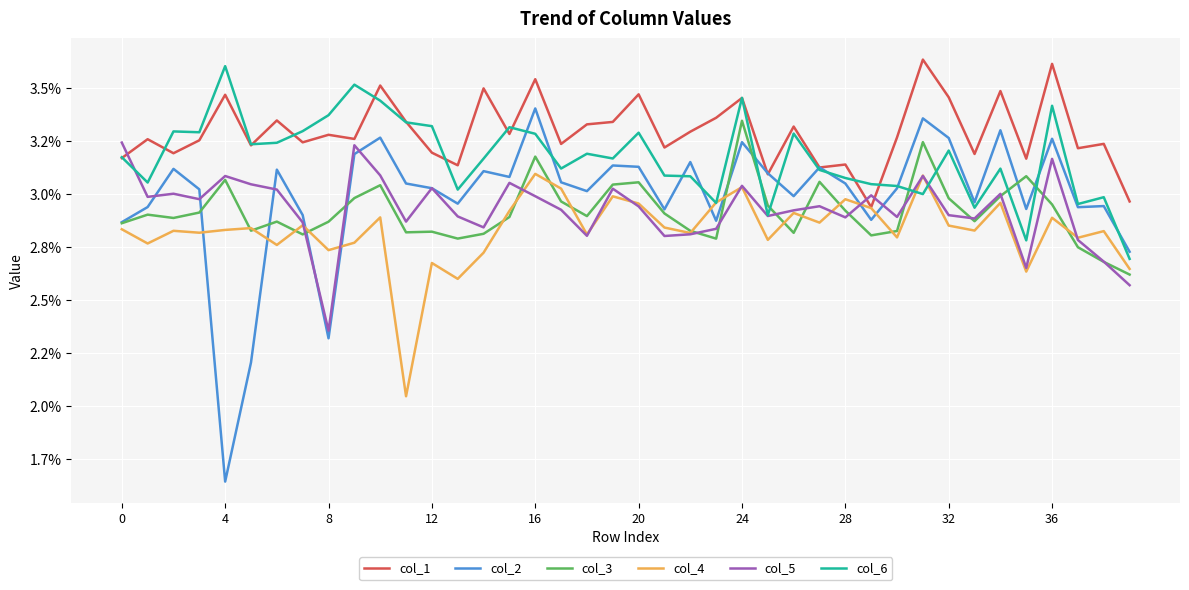

What are all the series names shown in the legend?

col_1, col_2, col_3, col_4, col_5, col_6